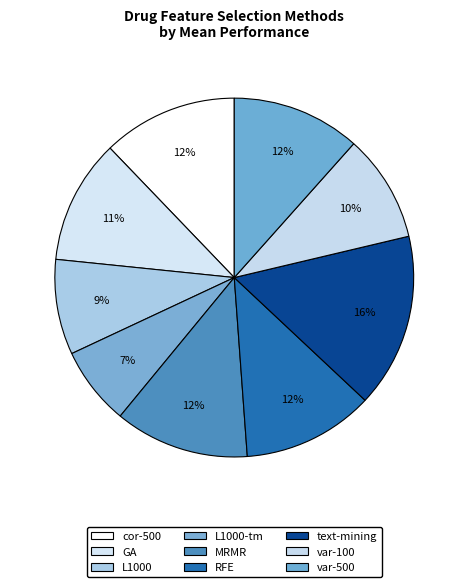

Rank the categories by value from lowest to highest.

L1000-tm, L1000, var-100, GA, var-500, RFE, MRMR, cor-500, text-mining